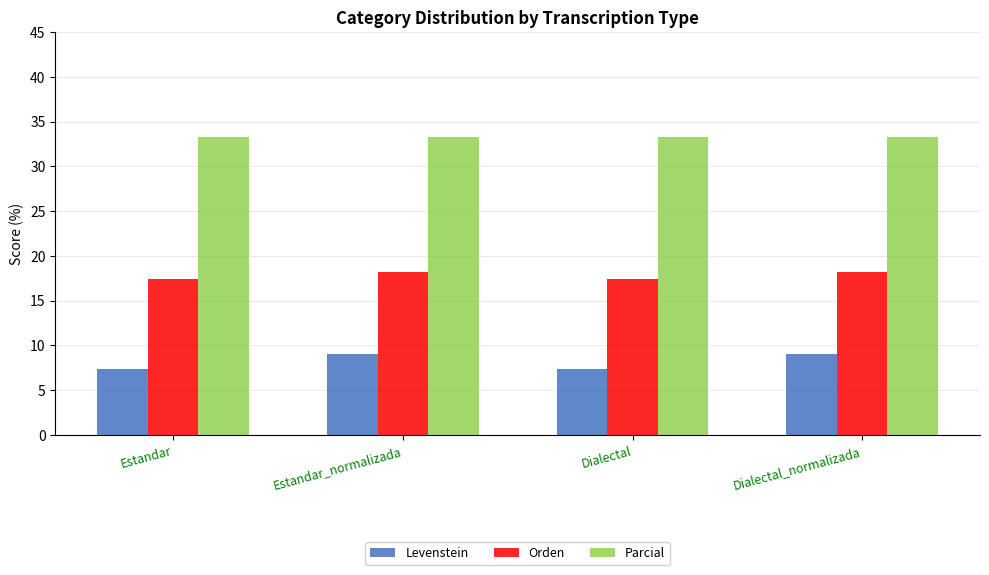

What is the label of the 1st bar from the right?

Dialectal_normalizada